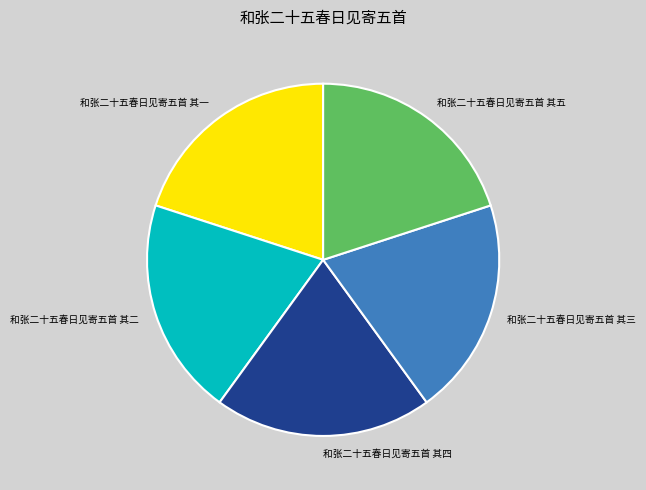

Is it true that 和张二十五春日见寄五首 其一 is 9% of the pie?

False